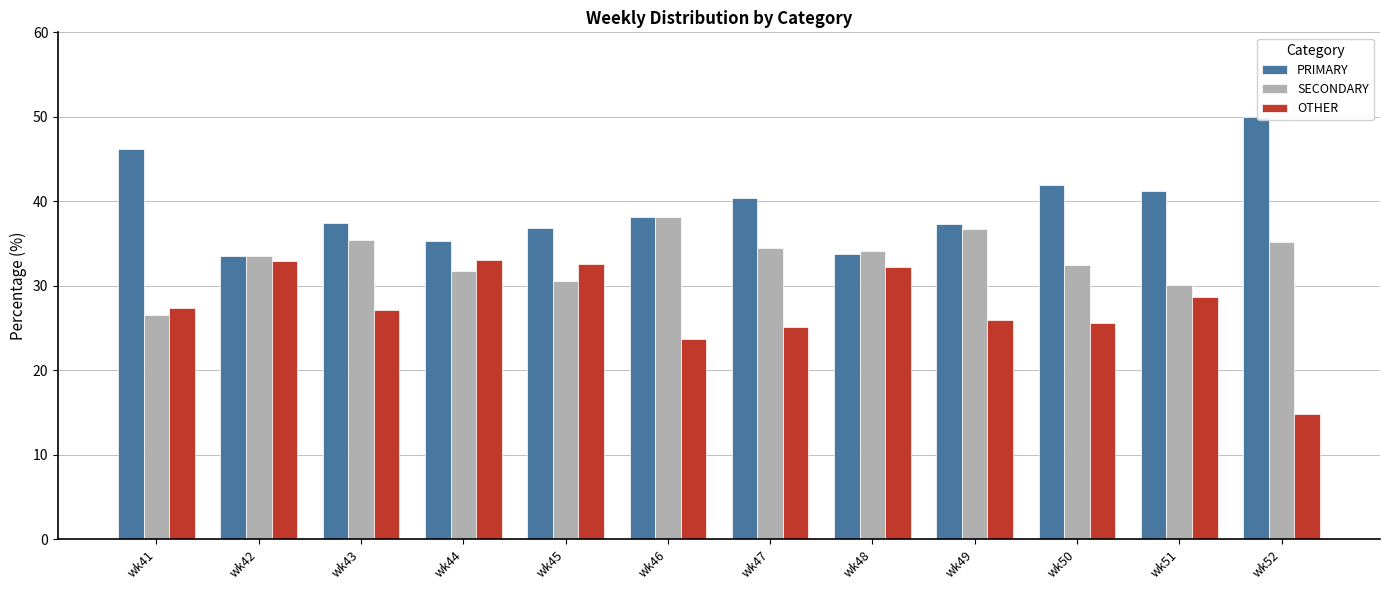

What is the difference between the maximum and second lowest values in the OTHER series?

9.3